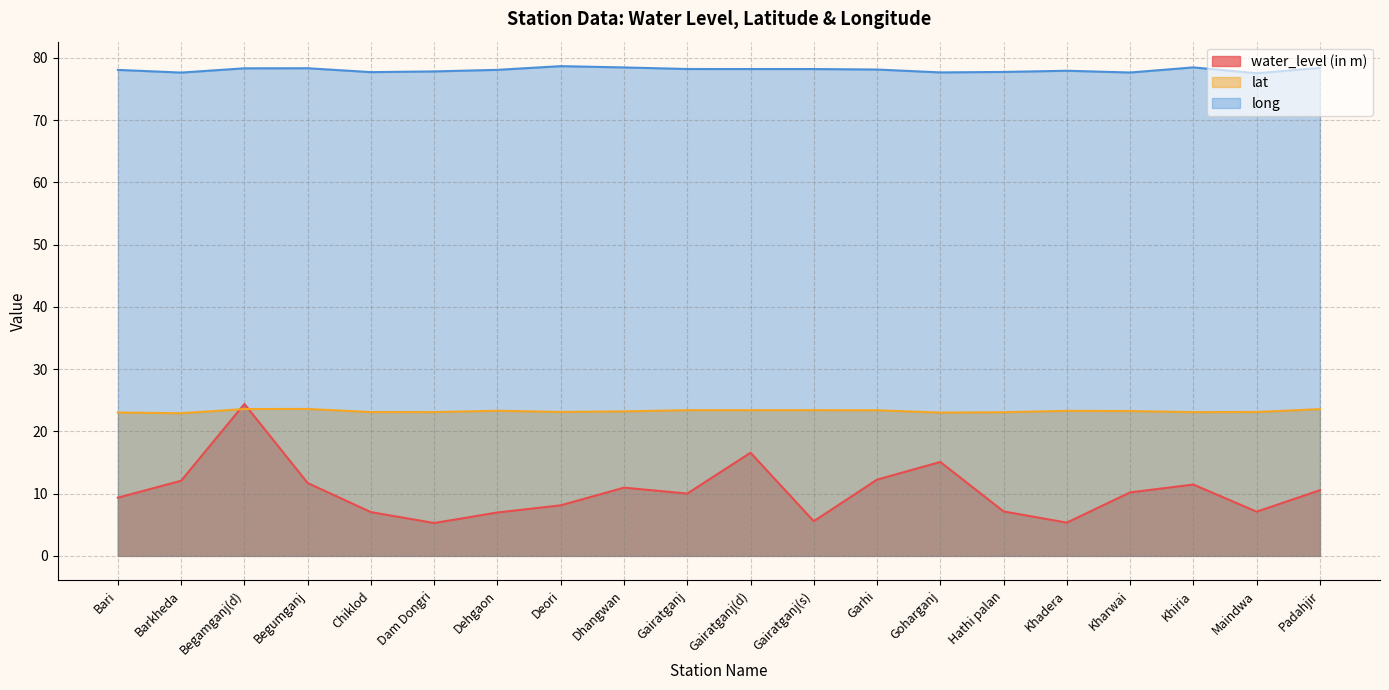

What is the difference between the maximum and minimum values in the water_level (in m) series?

19.1